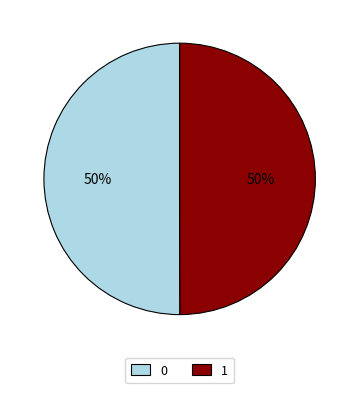

To the nearest percent, what percentage of the pie is 0?

50%